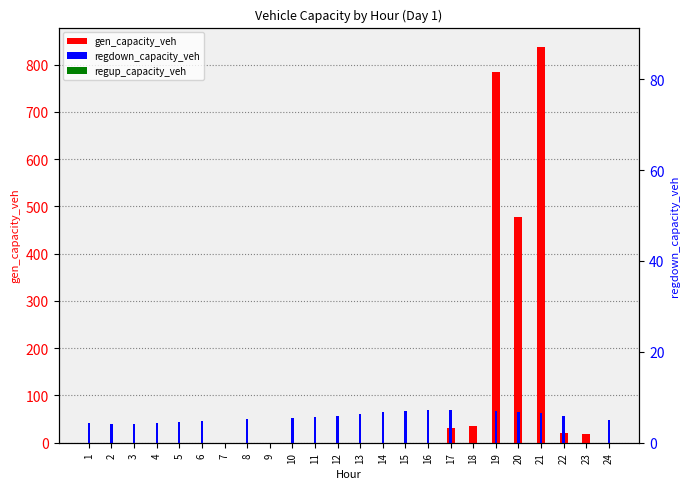

Reading left to right, list all the values displayed in this chart.

gen_capacity_veh: 0.0	0.0	0.0	0.0	0.0	0.0	0.0	0.0	0.0	0.0	0.0	0.0	0.0	0.0	0.0	0.0	30.1	36.1	784.2	477.6	836.3	20.6	18.1	0.0
regdown_capacity_veh: 41.3	40.2	39.9	40.9	43.0	45.6	0.0	49.7	0.0	52.8	54.7	57.3	60.9	64.4	67.4	69.5	70.3	0.0	68.0	65.9	62.1	56.7	0.0	48.3
regup_capacity_veh: 0.0	0.0	0.0	0.0	0.0	0.0	0.0	0.0	0.0	0.0	0.0	0.0	0.0	0.0	0.0	0.0	0.0	0.0	0.0	0.0	0.0	0.0	0.0	0.0